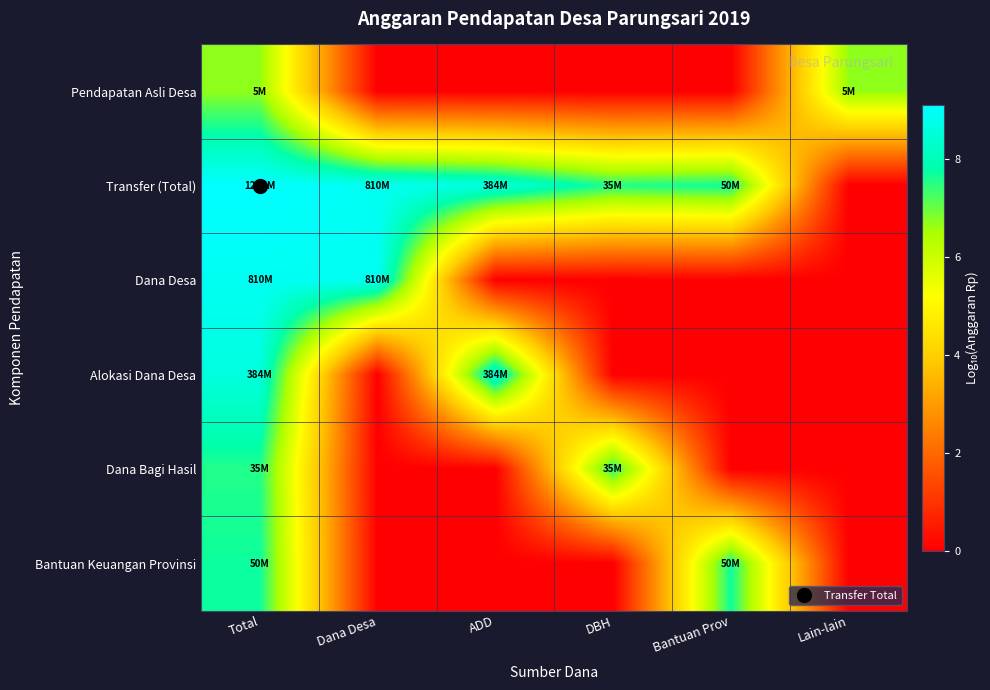

Reading right to left, extract all data points from this chart.

Pendapatan Asli Desa: Lain-lain=6.7	Bantuan Prov=0.0	DBH=0.0	ADD=0.0	Dana Desa=0.0	Total=6.7
Transfer (Total): Lain-lain=0.0	Bantuan Prov=7.7	DBH=7.5	ADD=8.6	Dana Desa=8.9	Total=9.1
Dana Desa: Lain-lain=0.0	Bantuan Prov=0.0	DBH=0.0	ADD=0.0	Dana Desa=8.9	Total=8.9
Alokasi Dana Desa: Lain-lain=0.0	Bantuan Prov=0.0	DBH=0.0	ADD=8.6	Dana Desa=0.0	Total=8.6
Dana Bagi Hasil: Lain-lain=0.0	Bantuan Prov=0.0	DBH=7.5	ADD=0.0	Dana Desa=0.0	Total=7.5
Bantuan Keuangan Provinsi: Lain-lain=0.0	Bantuan Prov=7.7	DBH=0.0	ADD=0.0	Dana Desa=0.0	Total=7.7